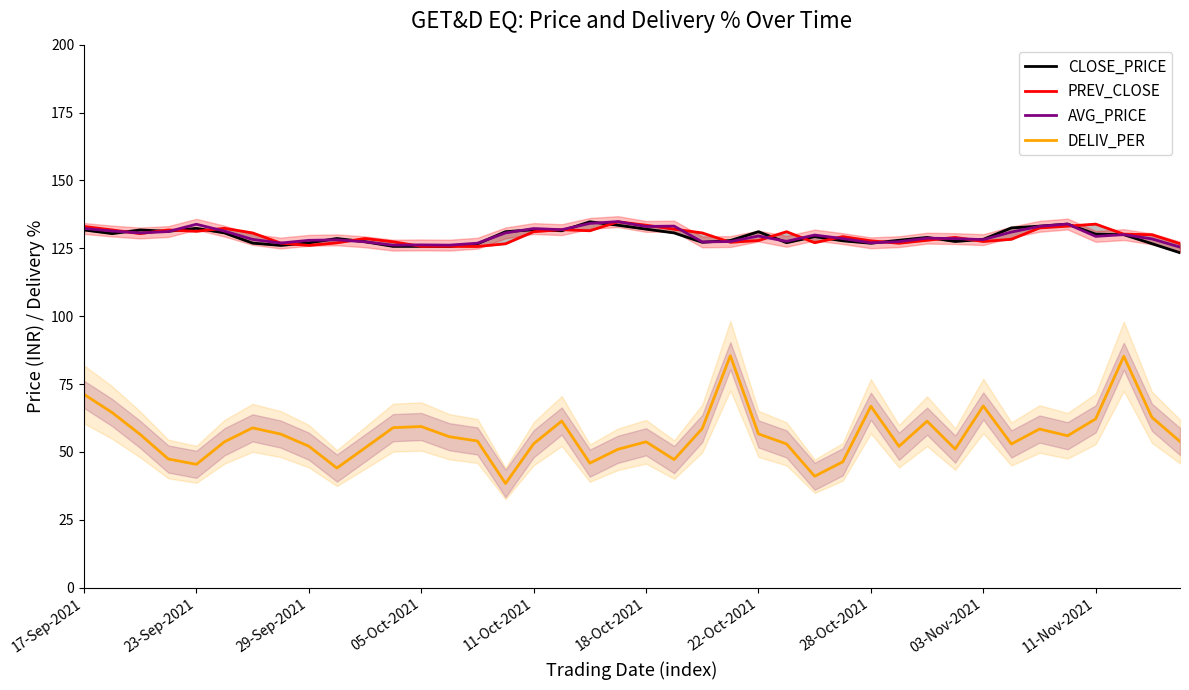

True or false: AVG_PRICE and DELIV_PER cross at least once.

False